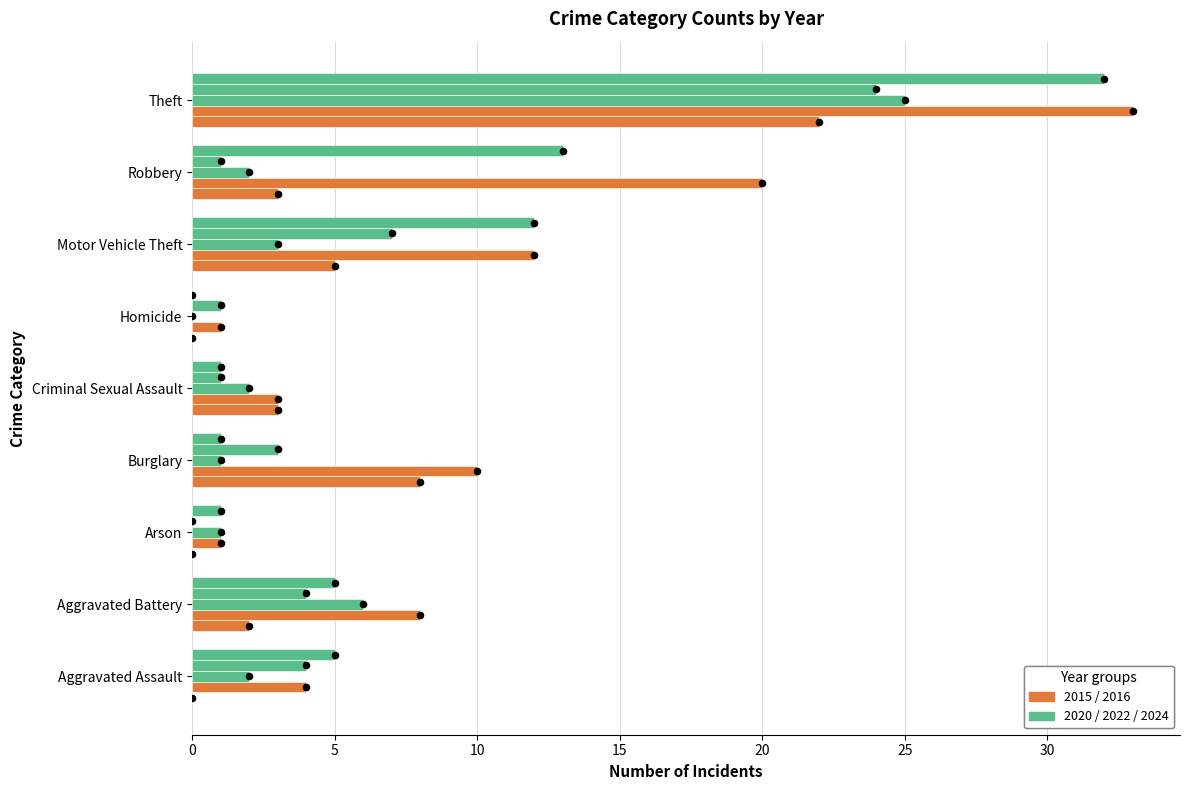

Which series contains the lowest Y value?

2015